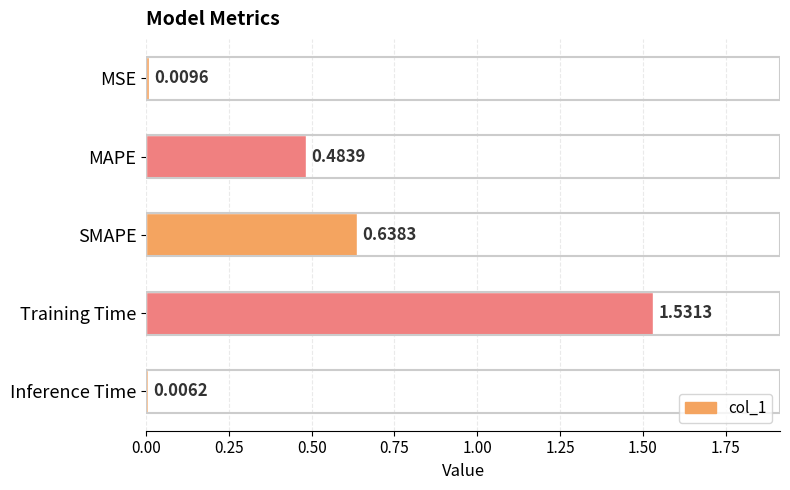

List the labels in order of value, largest first.

Training Time, SMAPE, MAPE, MSE, Inference Time